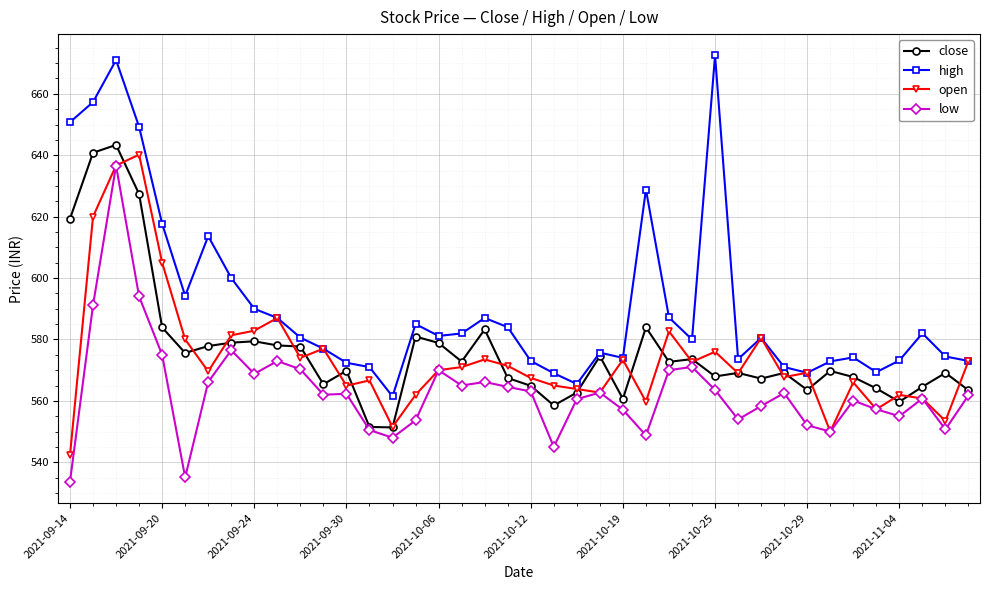

What is the maximum value for close?

643.4